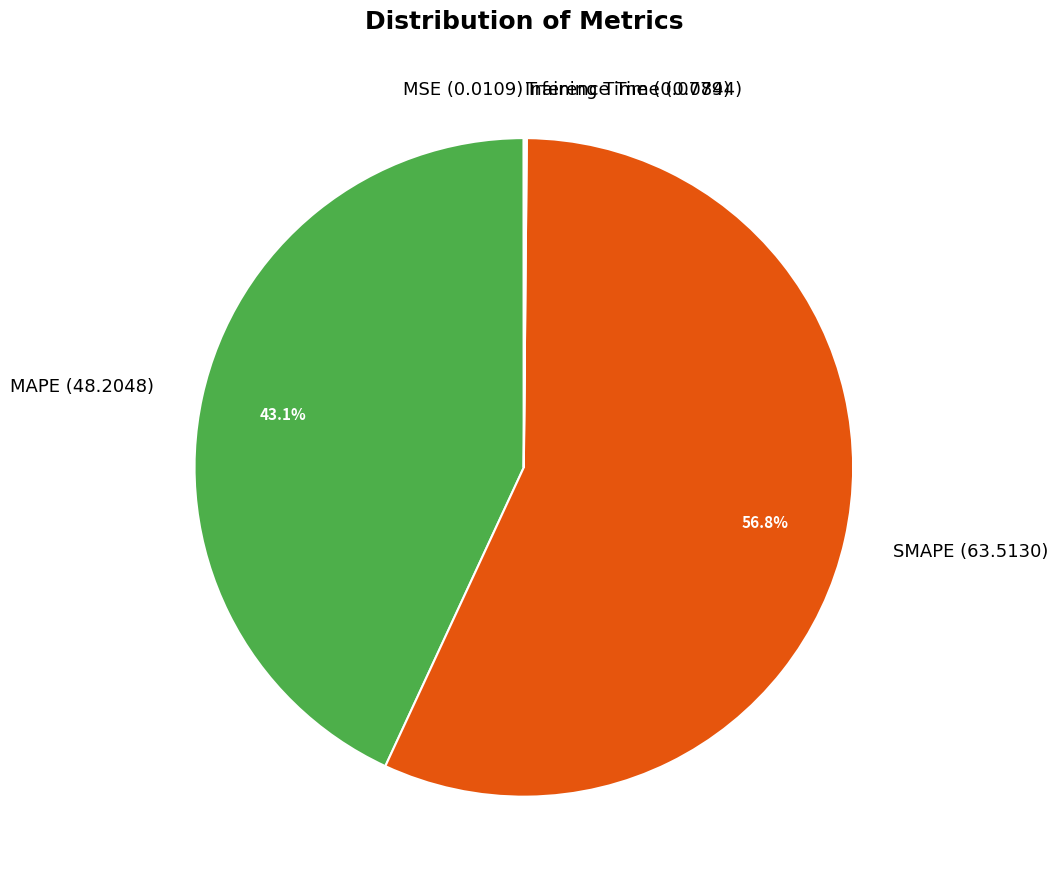

Is there any slice that represents more than half of the pie?

Yes